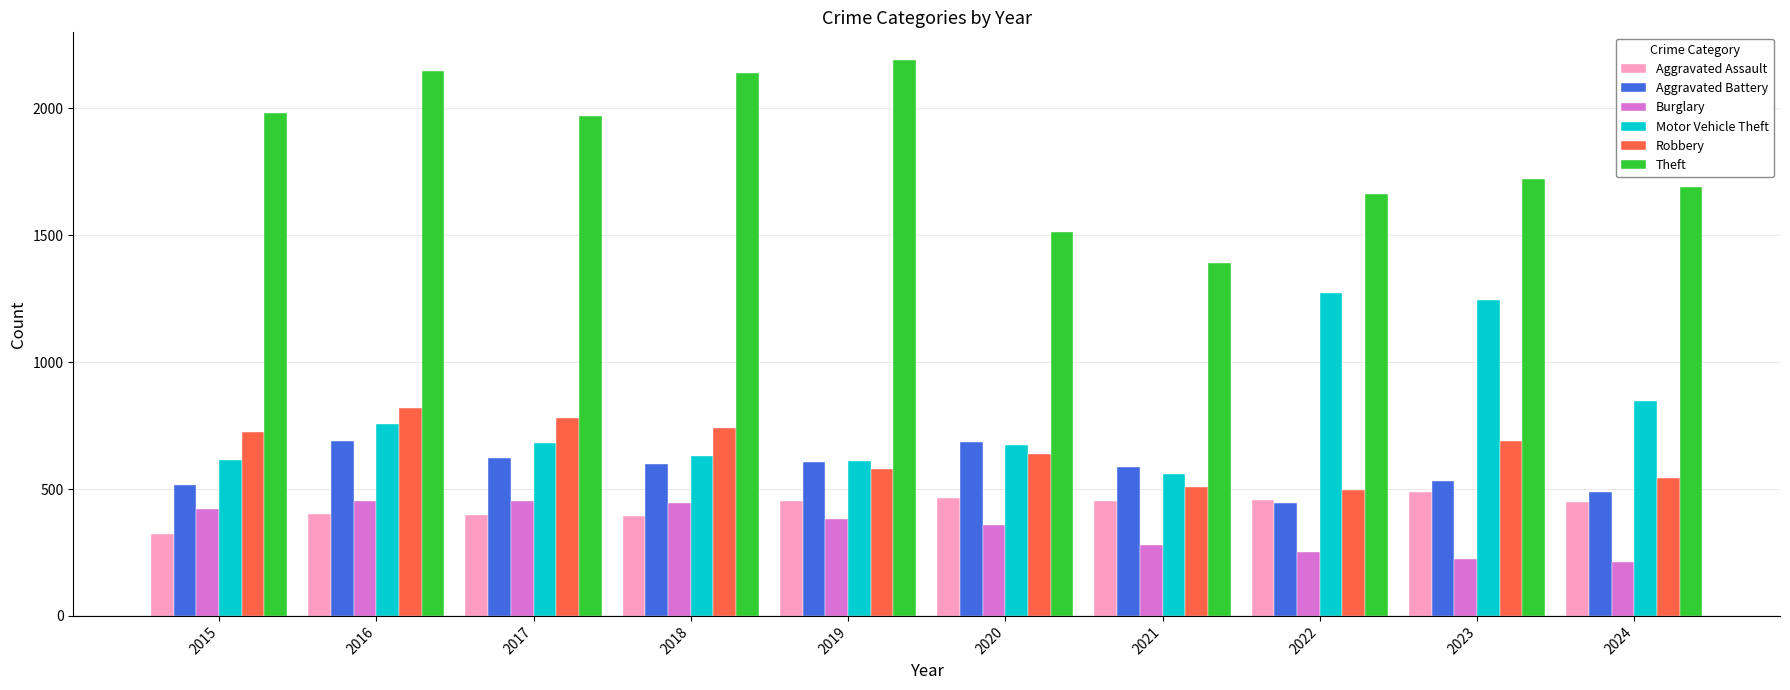

Where does the Robbery series first go above 690?

2015